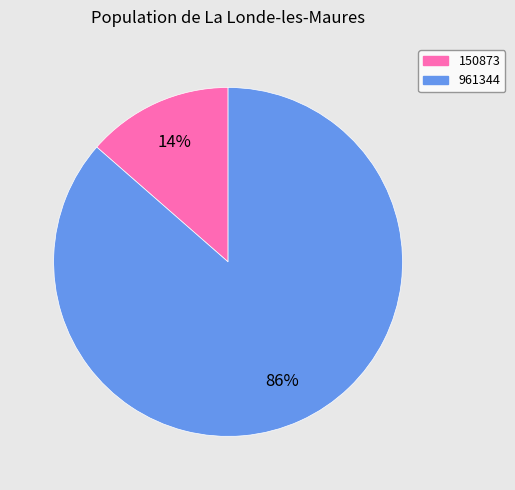

To the nearest percent, what is the average slice percentage?

50%